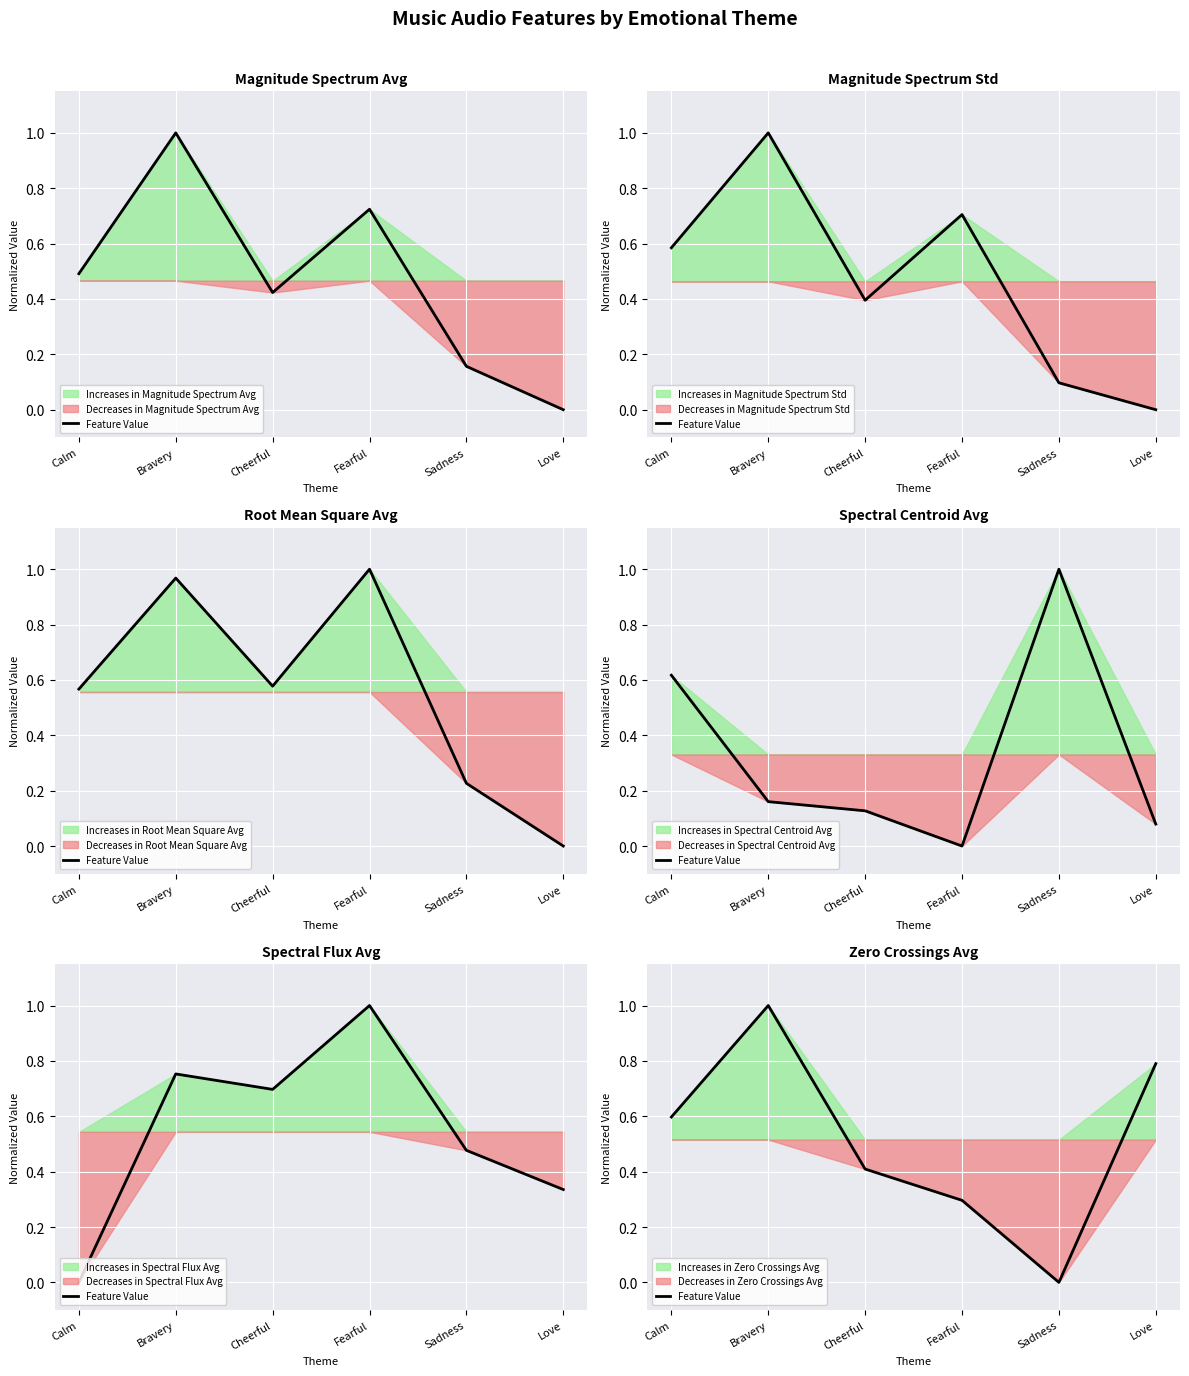

What value does the data have at Fearful?

0.3